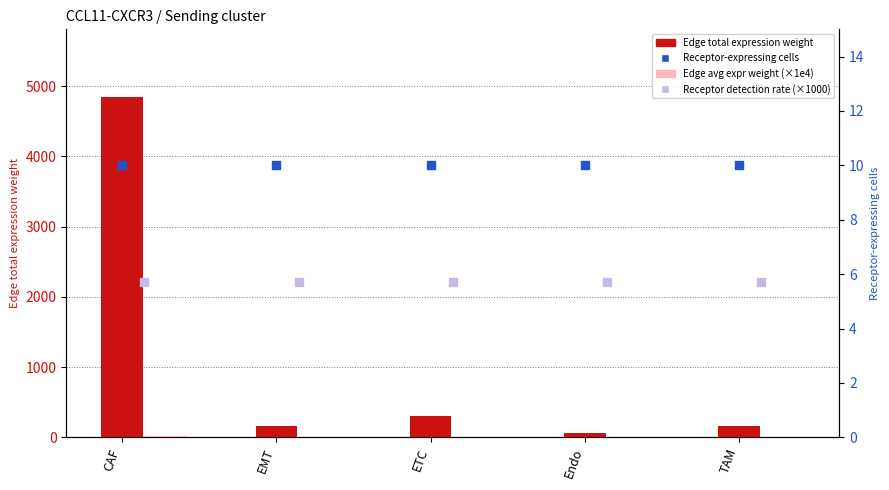

Which series contains the lowest Y value?

Edge avg expr weight (×1e4)